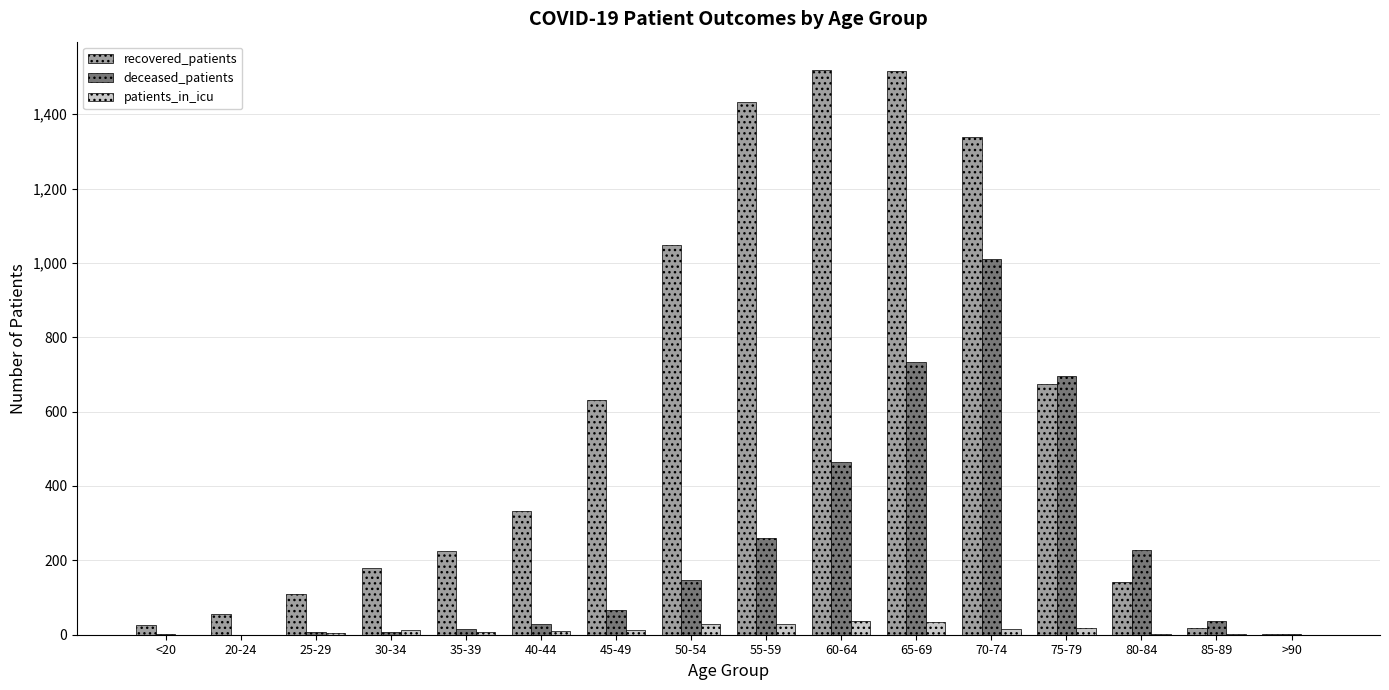

At which label is recovered_patients closest to 761?

75-79